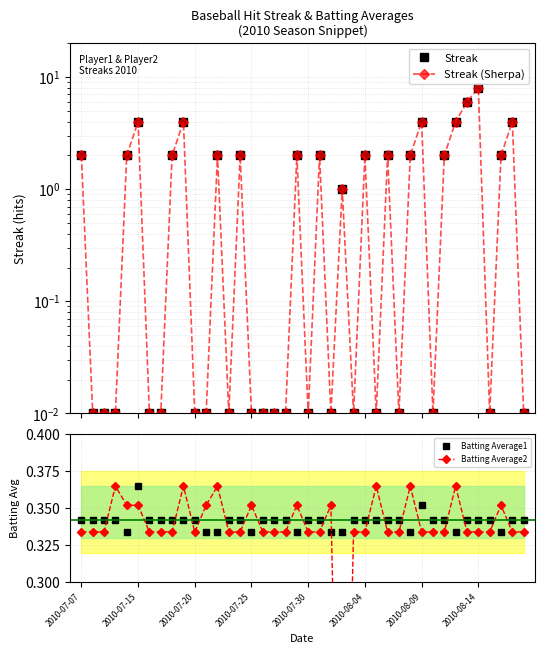

Count the Batting Average1 values in the range 0 to 1.

40